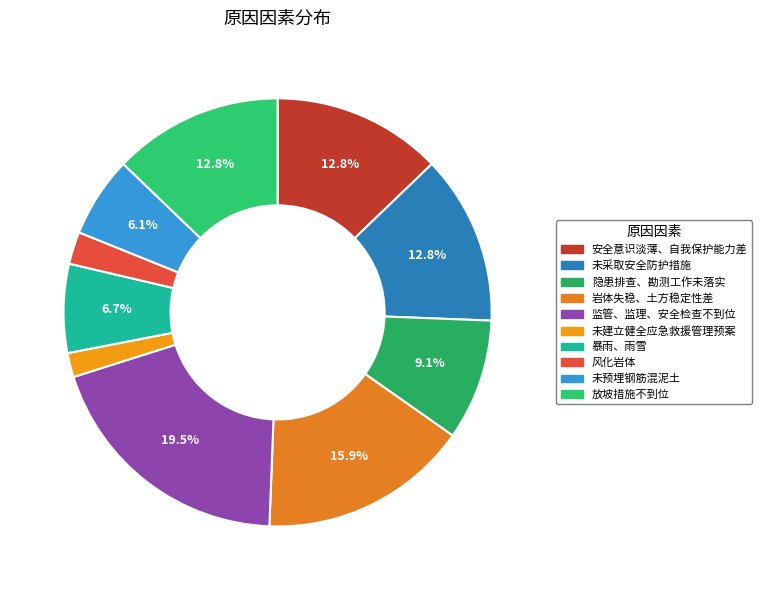

To the nearest percent, what portion does 未采取安全防护措施 represent?

13%